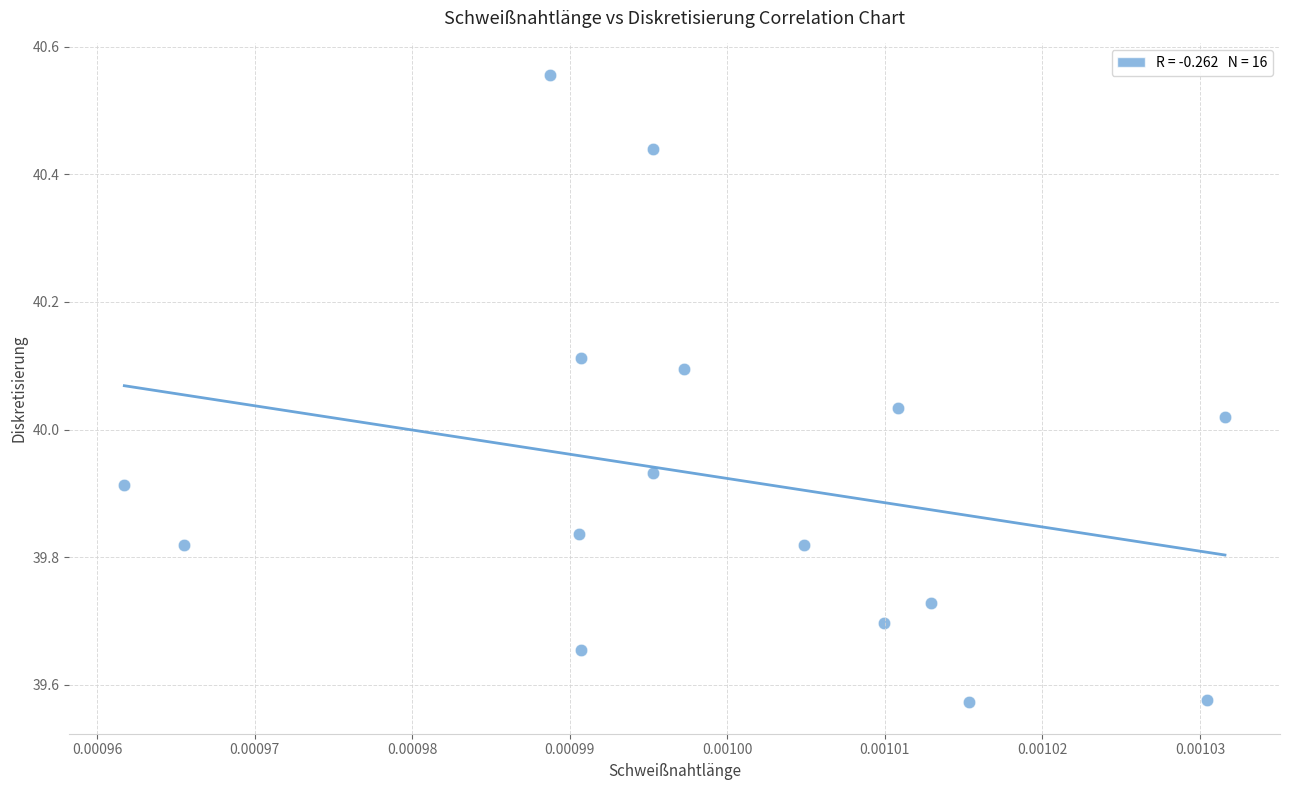

What is the range of Y values (max minus min)?

1.0